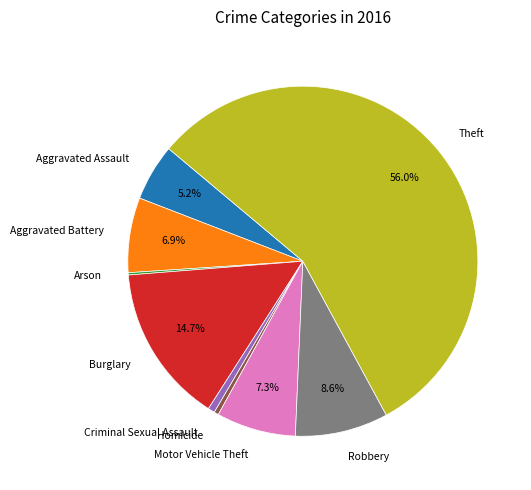

To the nearest percent, what percentage of the pie is Theft?

56%